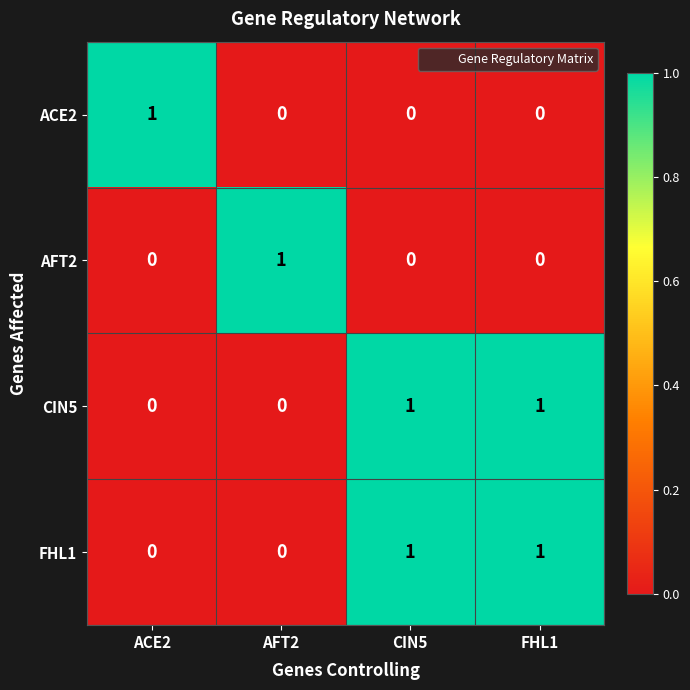

Reading left to right, list all the values displayed in this chart.

ACE2: 1	0	0	0
AFT2: 0	1	0	0
CIN5: 0	0	1	1
FHL1: 0	0	1	1